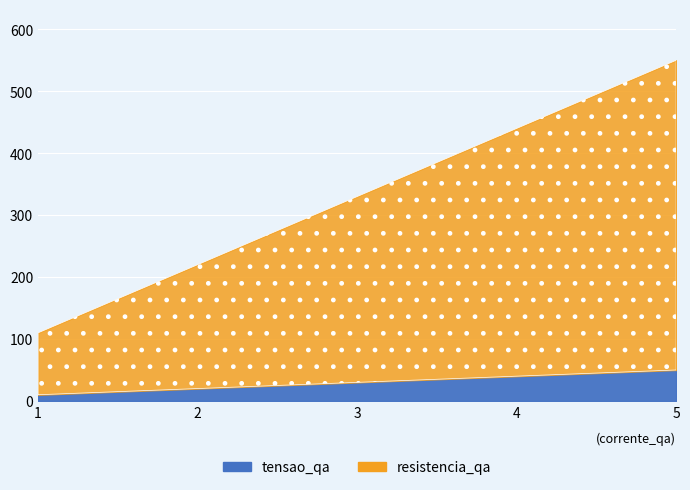

Reading right to left, list all the values displayed in this chart.

tensao_qa: 5=50	4=40	3=30	2=20	1=10
resistencia_qa: 5=500	4=400	3=300	2=200	1=100